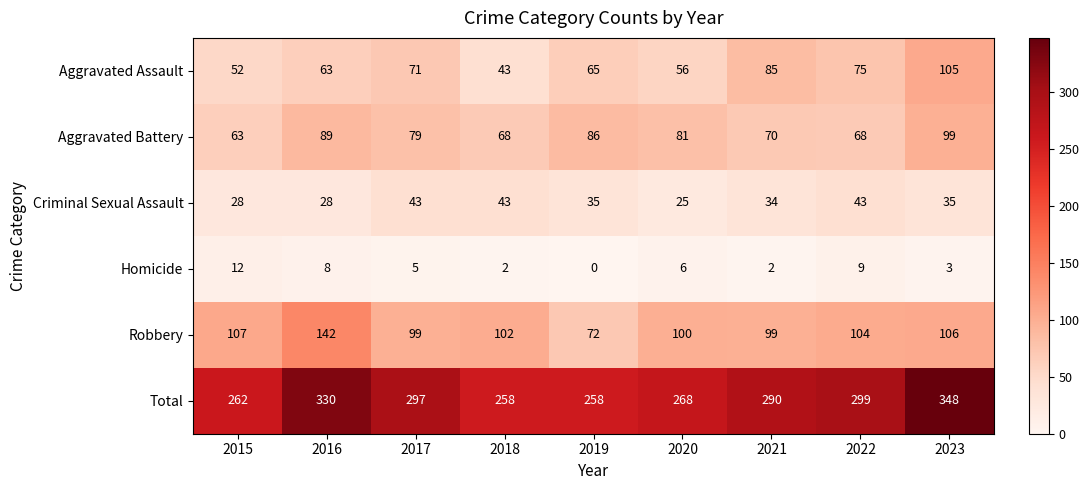

At which category does the chart reach its minimum across all series?

2019